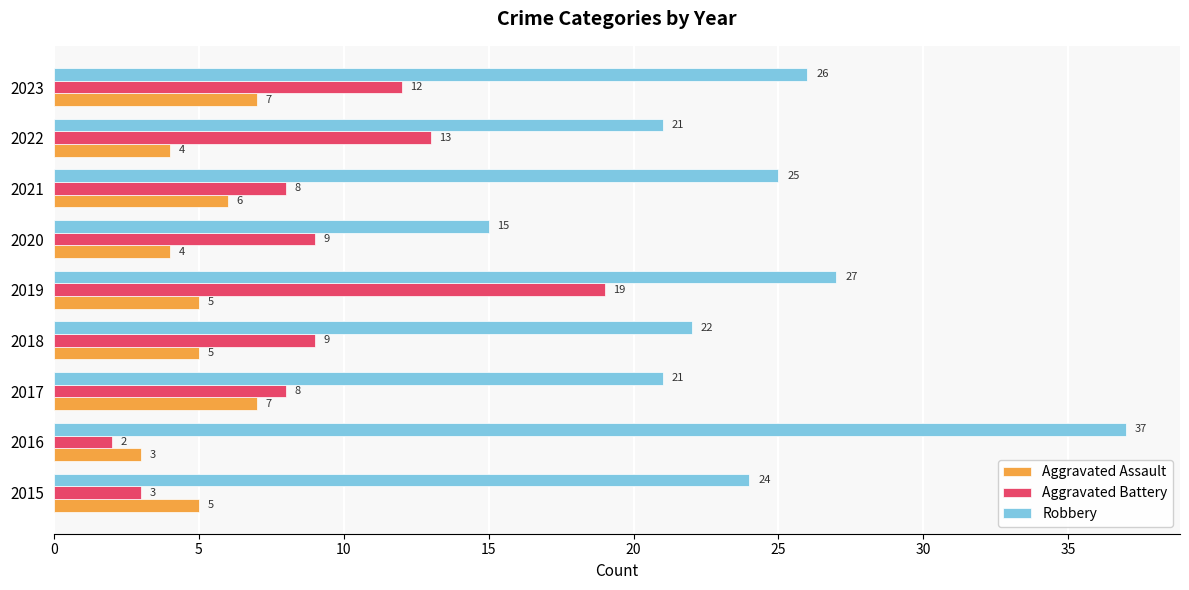

Which series has the largest range (max minus min)?

Robbery